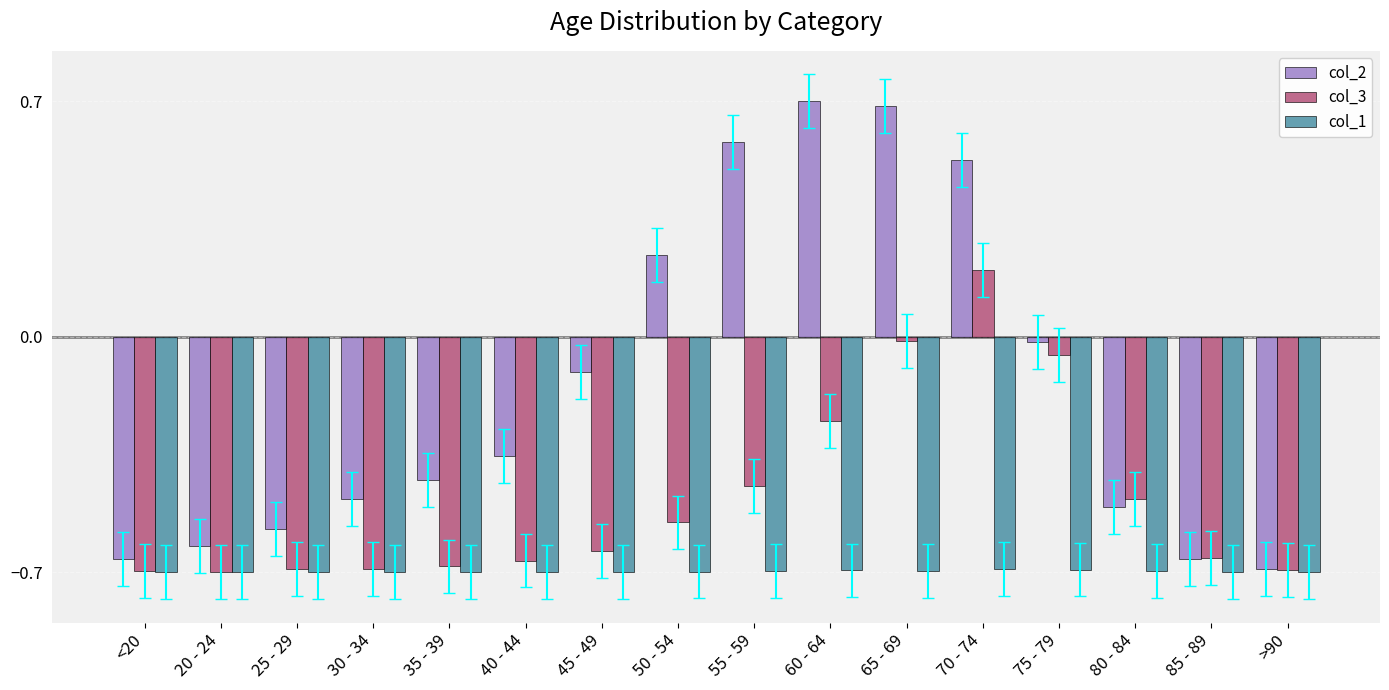

What is the greatest value displayed?

0.7